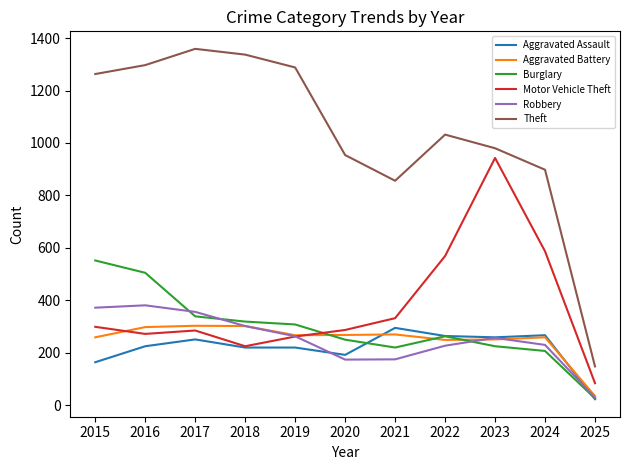

Does the chart have visible grid lines?

No